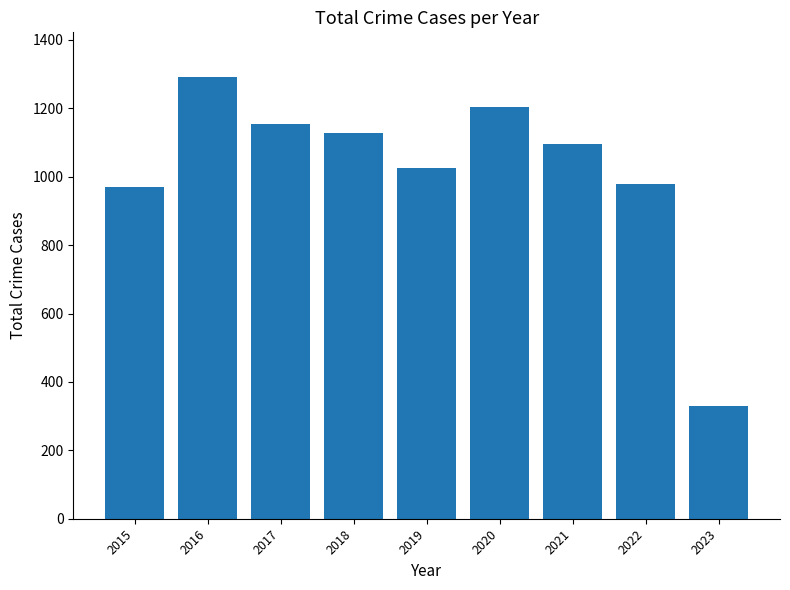

What is the value of the 7th bar from the left?

1095